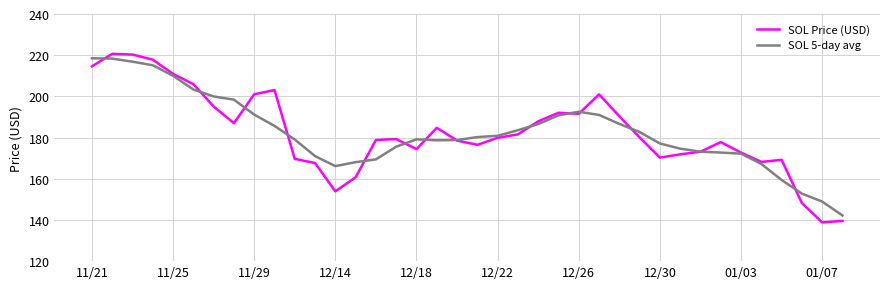

What is the highest value of the SOL Price (USD) series?

220.6